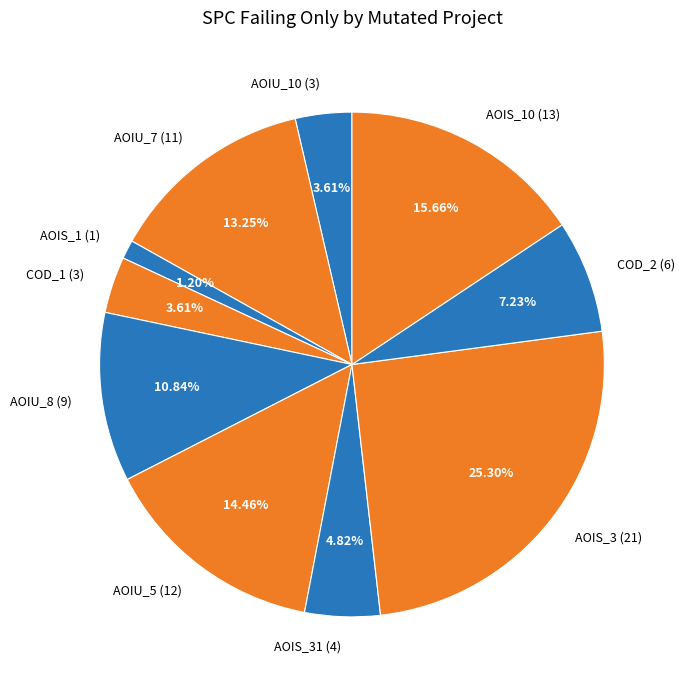

Do AOIS_31 (4) and AOIS_1 (1) together represent more than half of the pie?

No